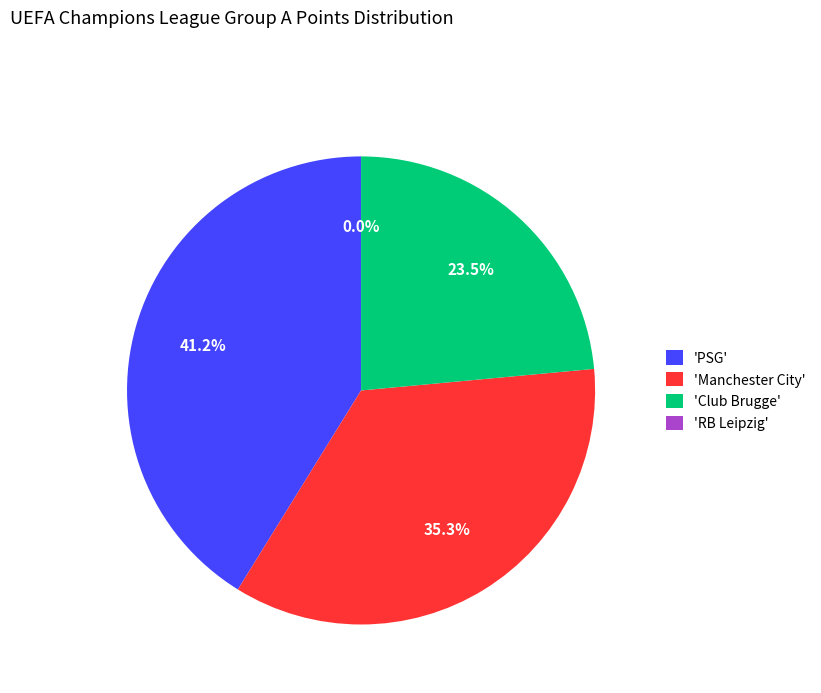

Count the number of slices in the pie.

4